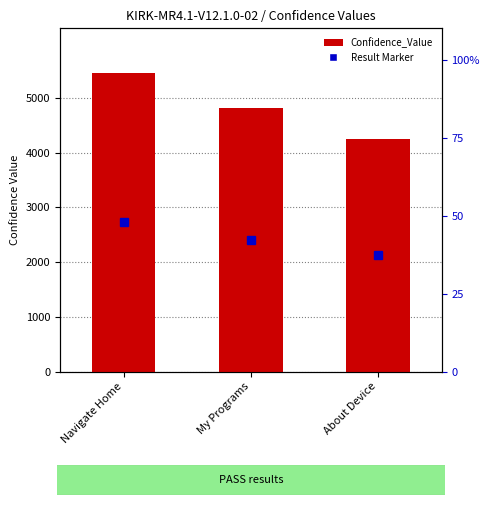

How many bars are there in total?

3